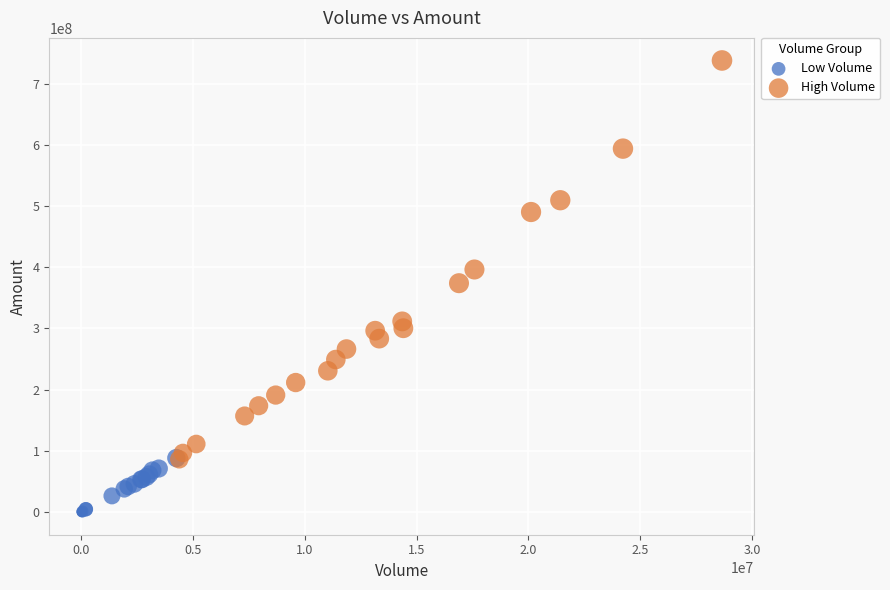

Which series reaches the maximum Y coordinate?

High Volume